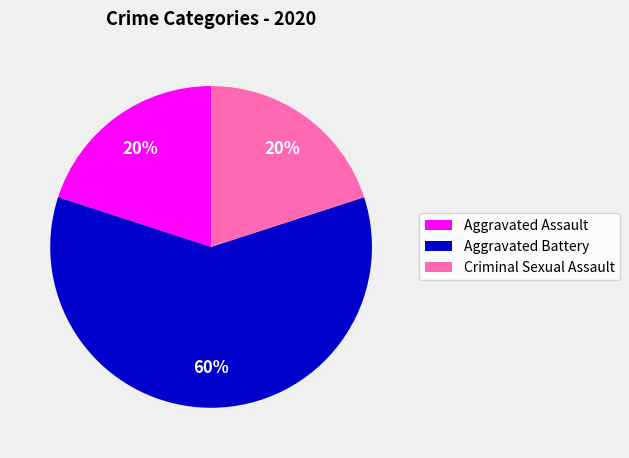

Which category accounts for the majority?

Aggravated Battery